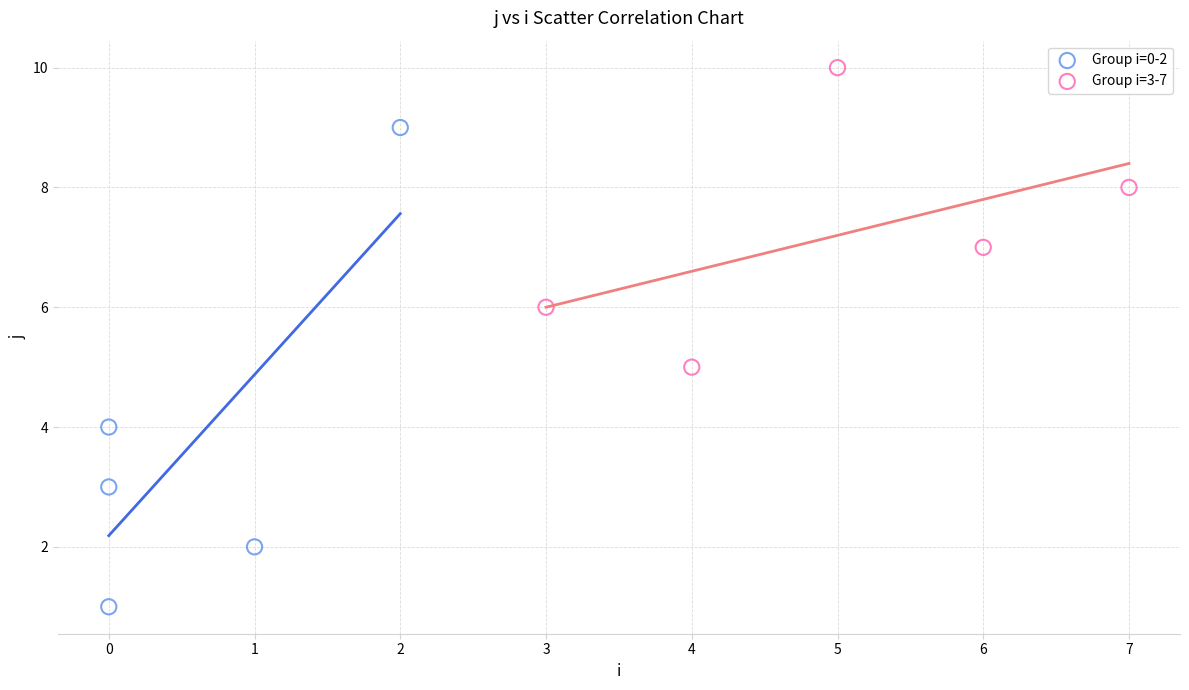

Which series contains the lowest Y value?

Group i=0-2